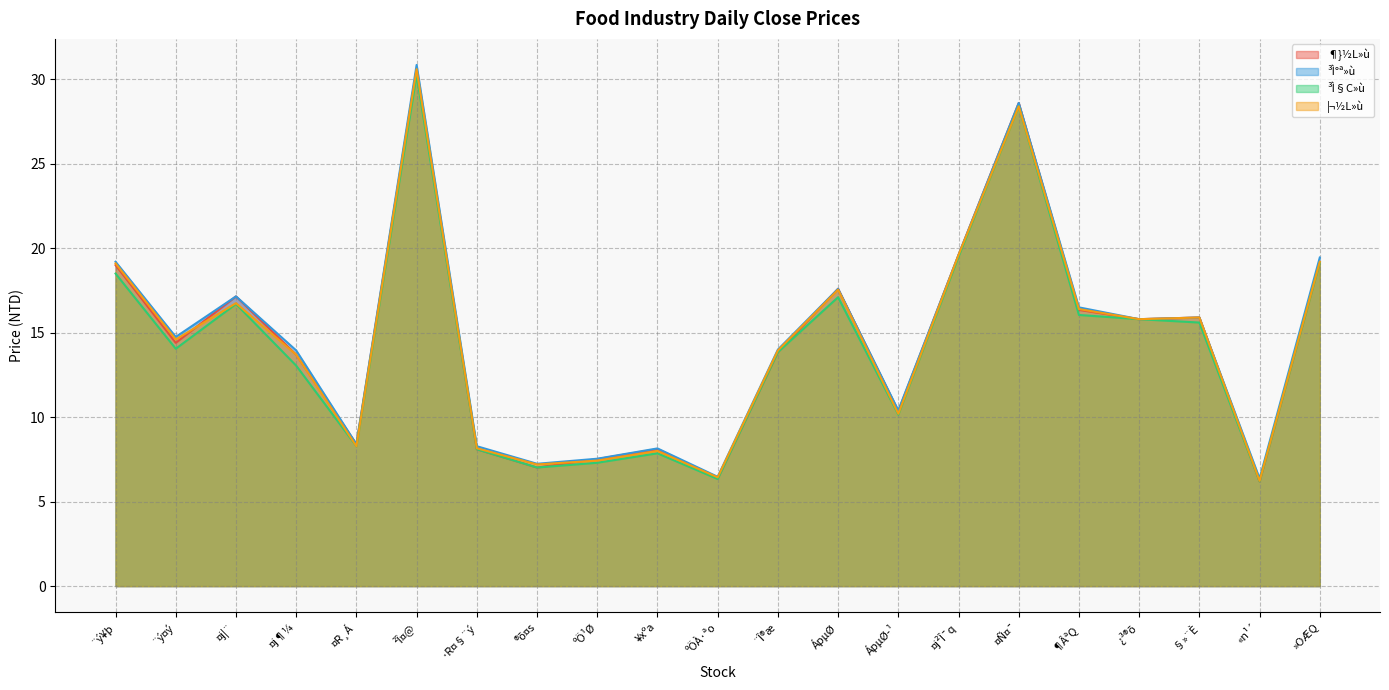

At which label does ¦¬½L»ù reach its minimum?

«n¹´